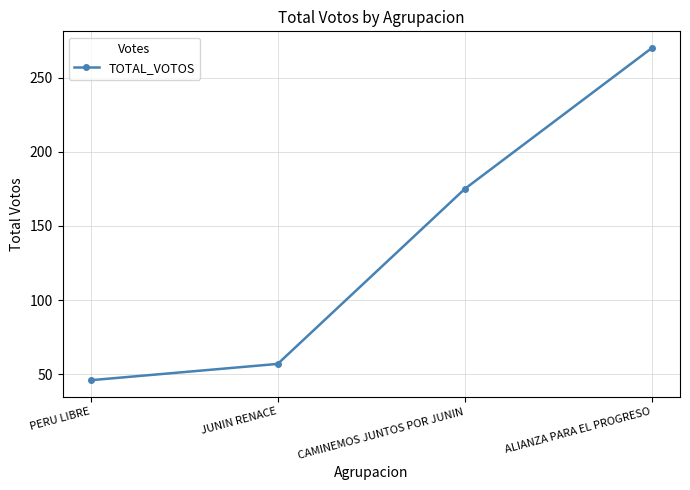

Rank the categories by value from highest to lowest.

ALIANZA PARA EL PROGRESO, CAMINEMOS JUNTOS POR JUNIN, JUNIN RENACE, PERU LIBRE